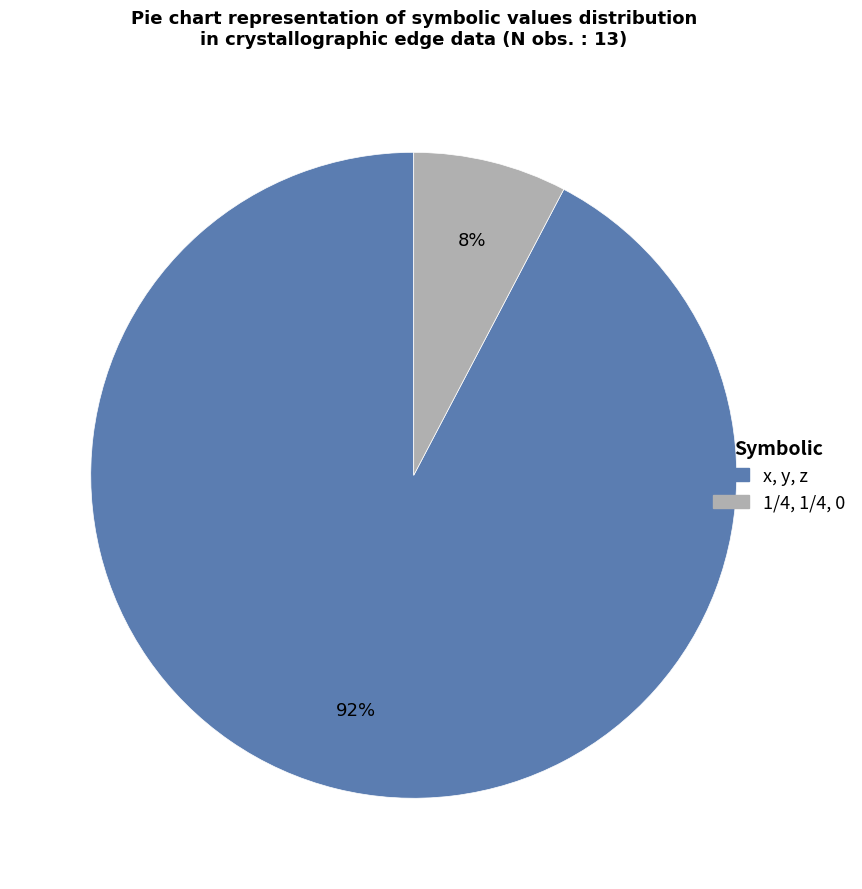

To the nearest percent, what portion does 1/4, 1/4, 0 represent?

8%